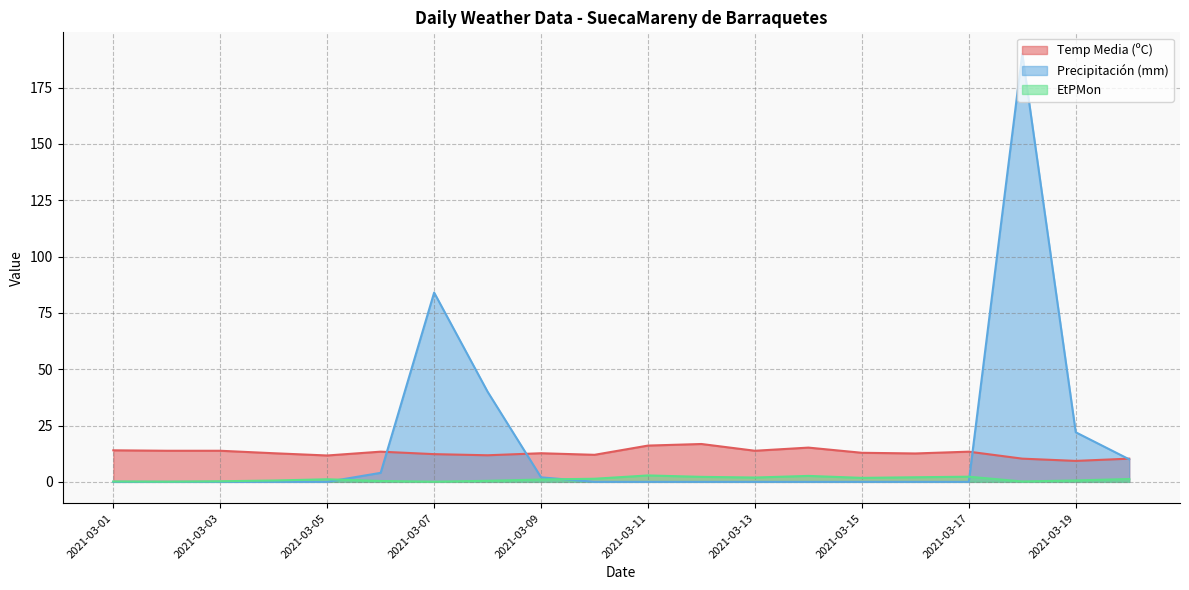

What is the total value across all series at 2021-03-17?

15.7